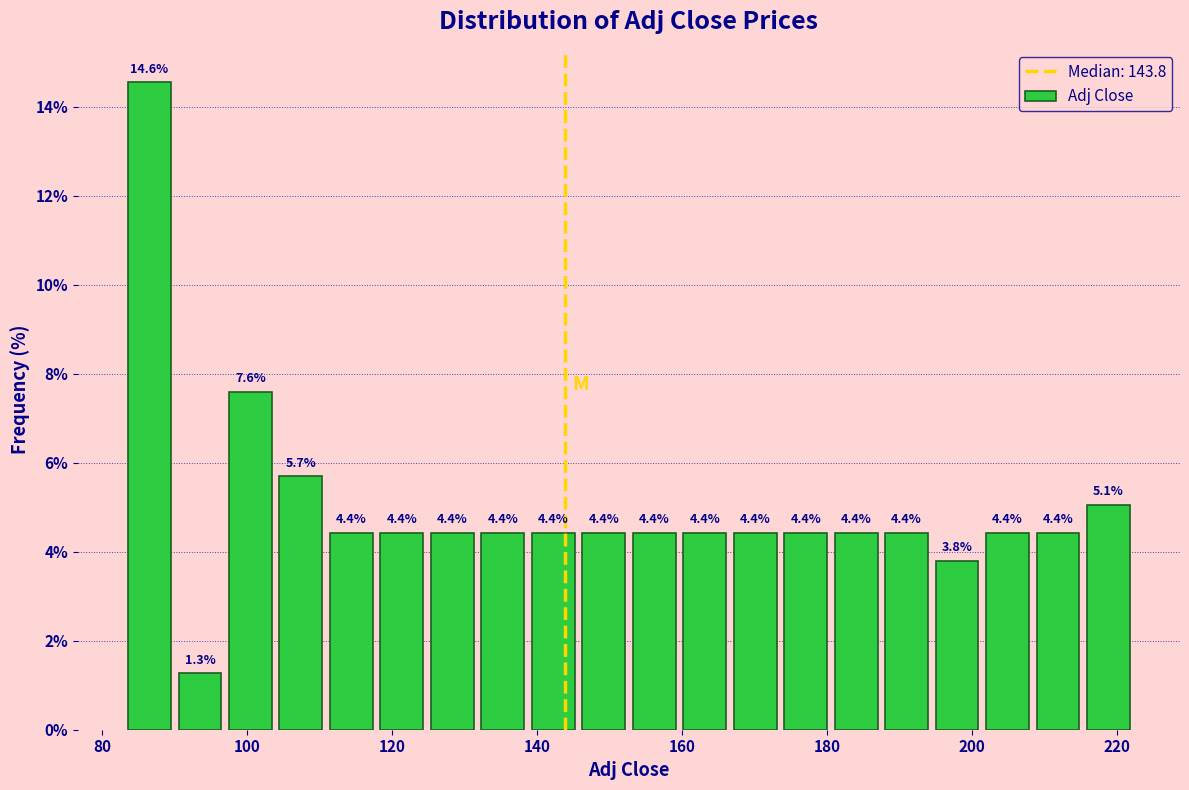

Read against the x-axis, roughly where is the centre of the tallest bar?

86